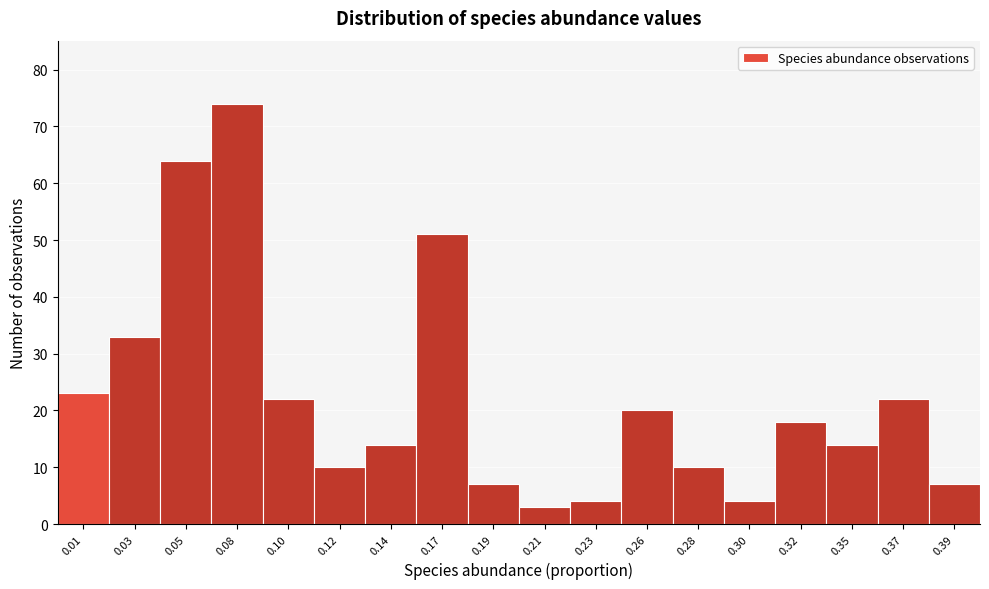

Reading left to right, transcribe all the data shown in this chart.

23	33	64	74	22	10	14	51	7	3	4	20	10	4	18	14	22	7